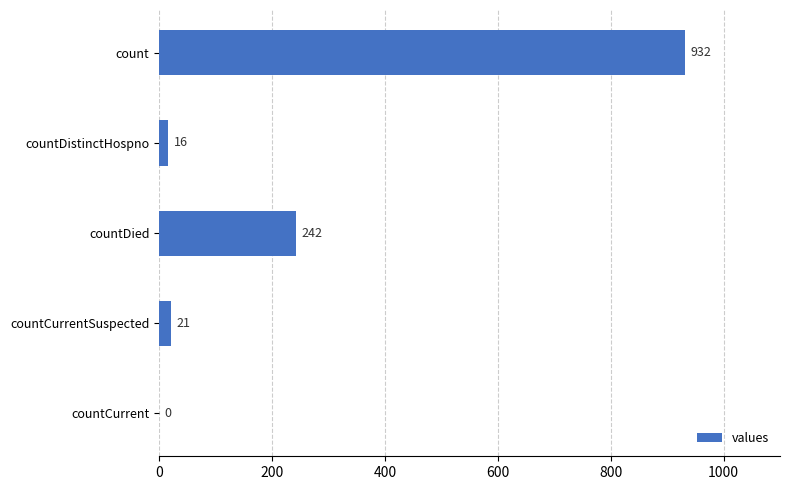

The chart shows a value of 21 at countCurrentSuspected. True or false?

True